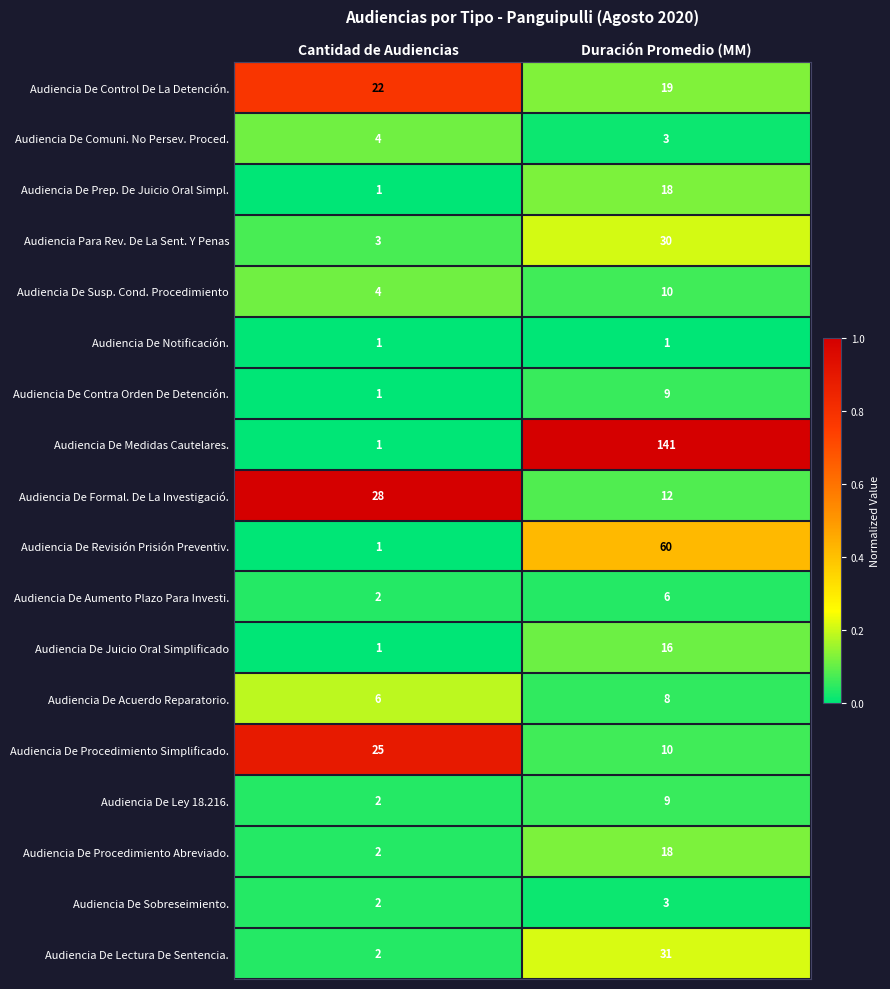

What value does the Audiencia De Comuni. No Persev. Proced. series have at Cantidad de Audiencias?

4